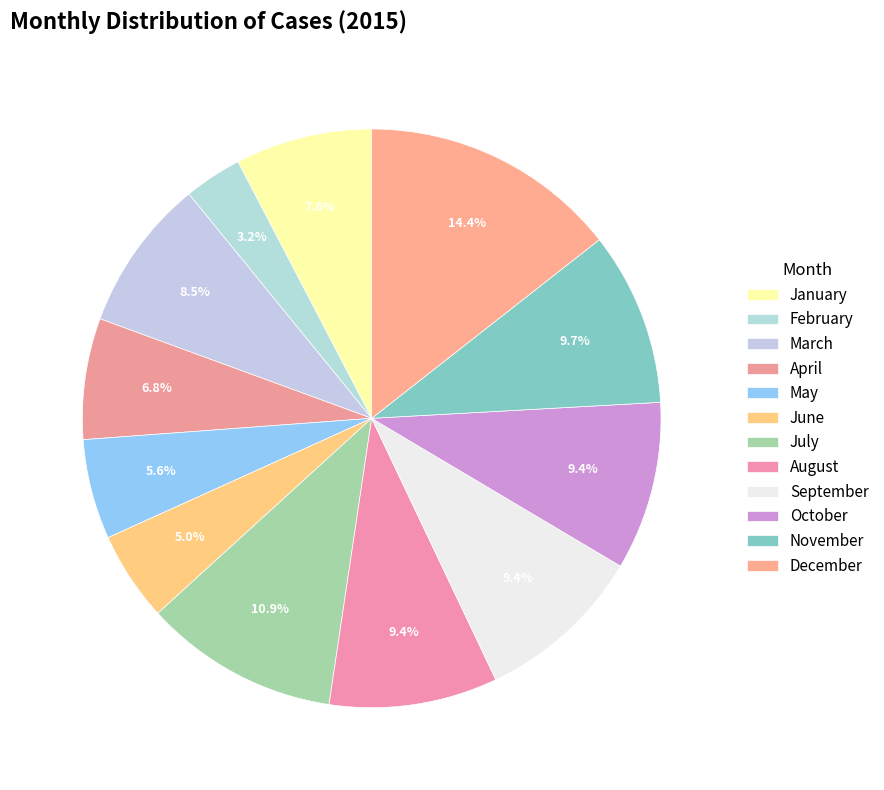

How many slices are in this pie chart?

12